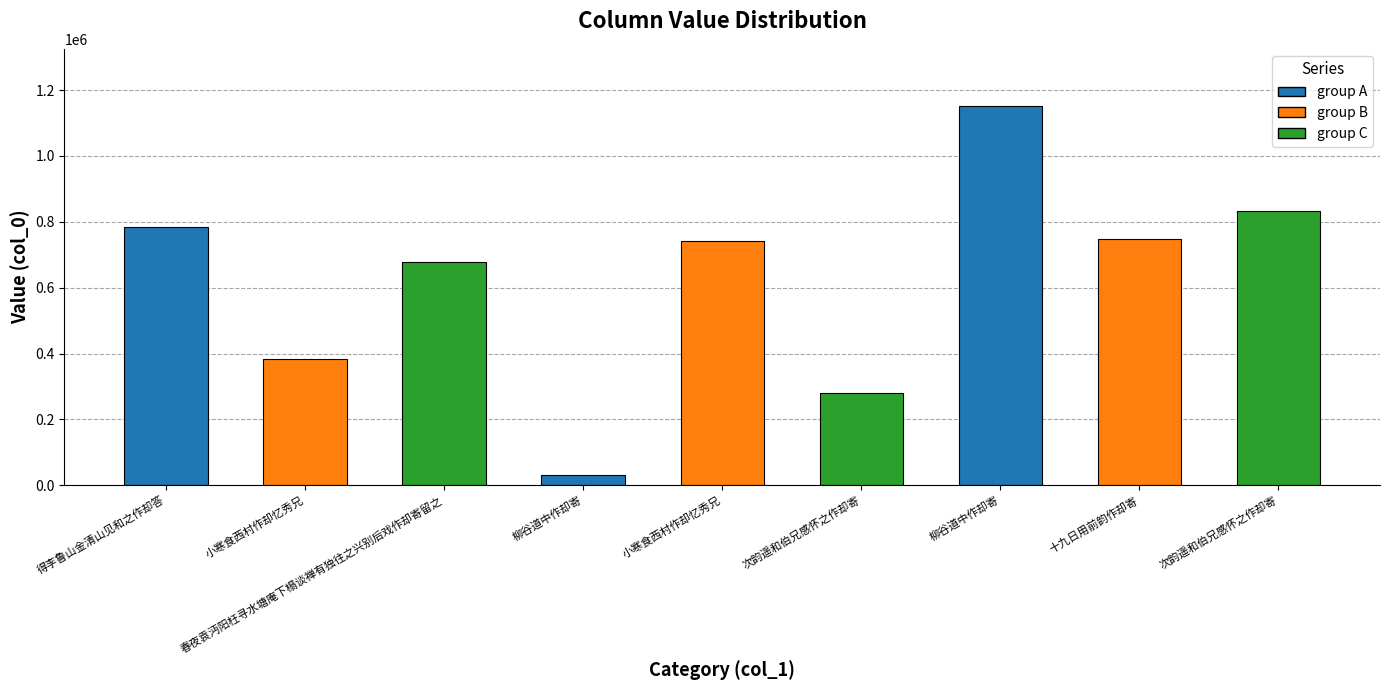

Where is the data nearest to the value 592352?

春夜袁沔阳枉寻水塘庵下榻谈禅有独往之兴别后戏作却寄留之